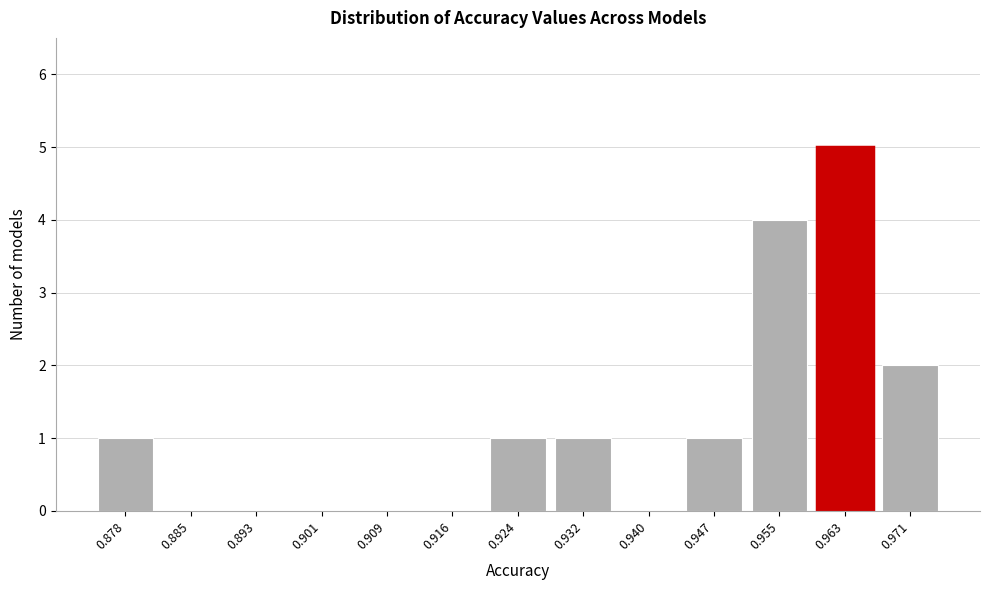

Reading left to right, what are all the values shown in this chart?

0.878=1	0.885=0	0.893=0	0.901=0	0.909=0	0.916=0	0.924=1	0.932=1	0.940=0	0.947=1	0.955=4	0.963=5	0.971=2